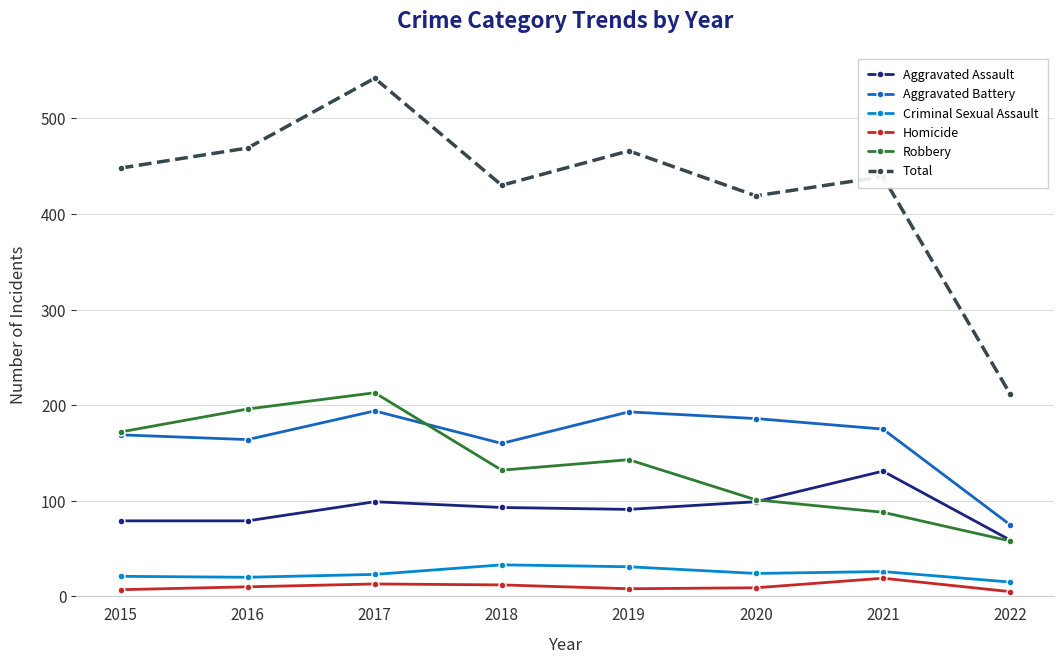

What is the maximum value for Robbery?

213